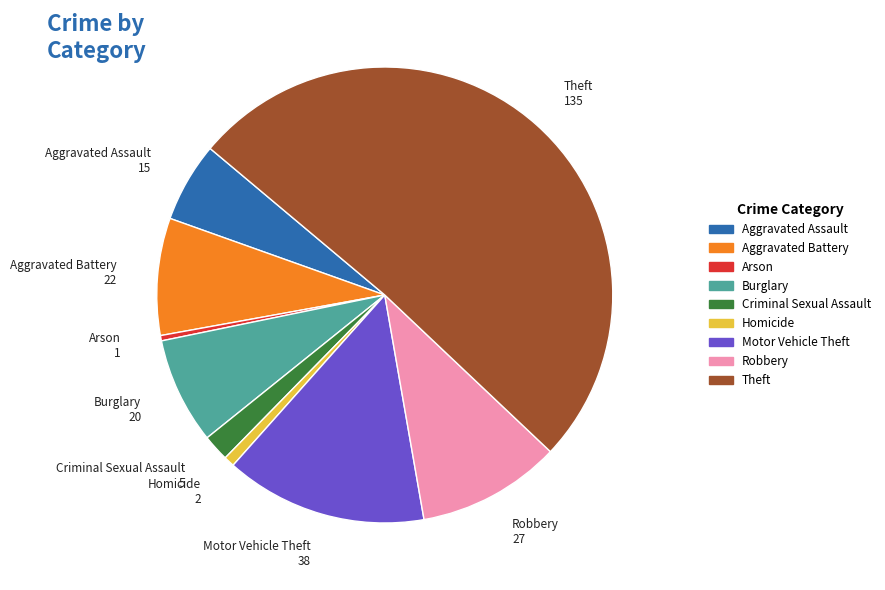

Does Motor Vehicle Theft represent more than half of the total?

No